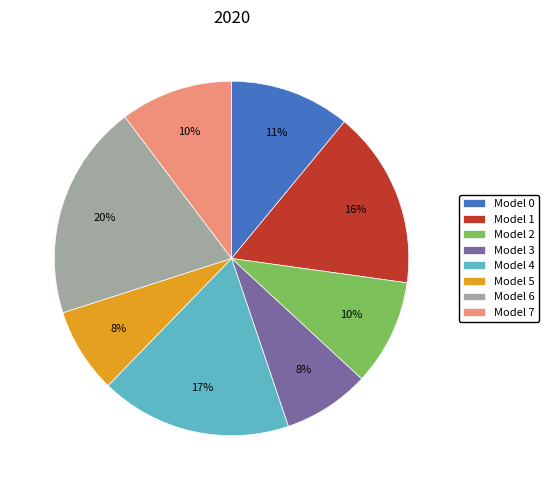

Does any single category account for the majority?

No